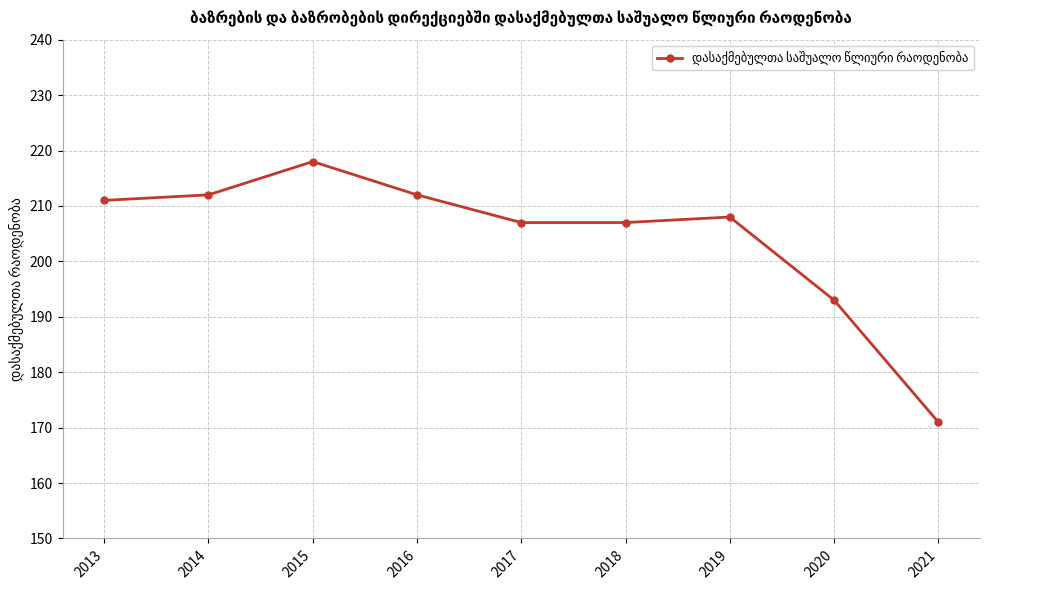

What is the average value?

204